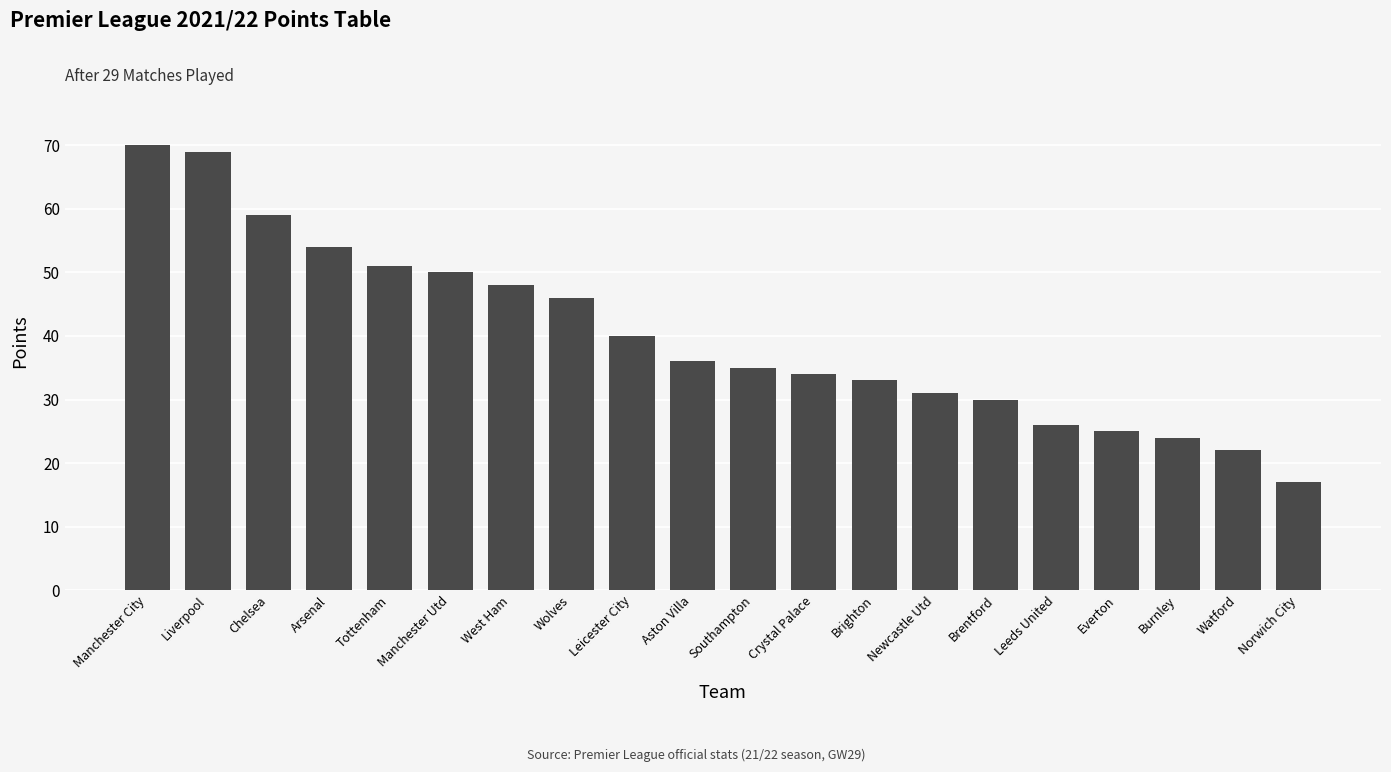

What is the value of the 6th bar from the left?

50